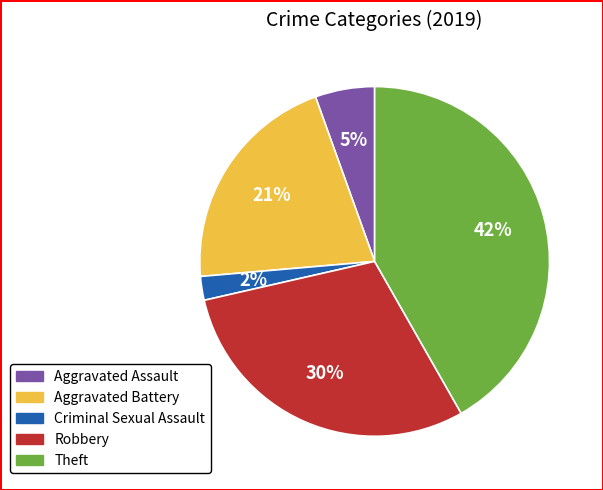

To the nearest percent, what is the average slice percentage?

20%